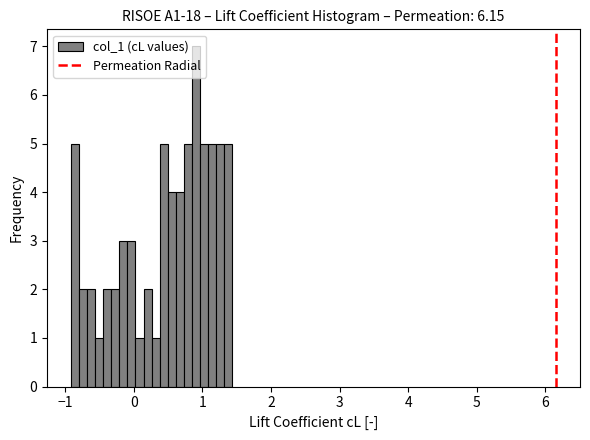

Read against the x-axis, roughly where is the centre of the tallest bar?

0.9